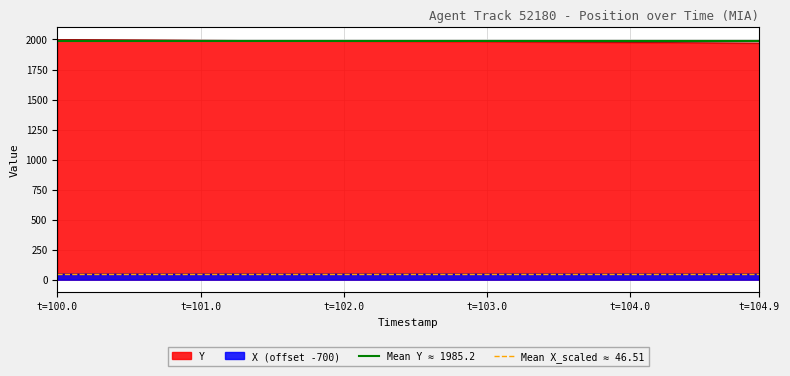

True or false: X (offset -700) and Y intersect in this chart.

False